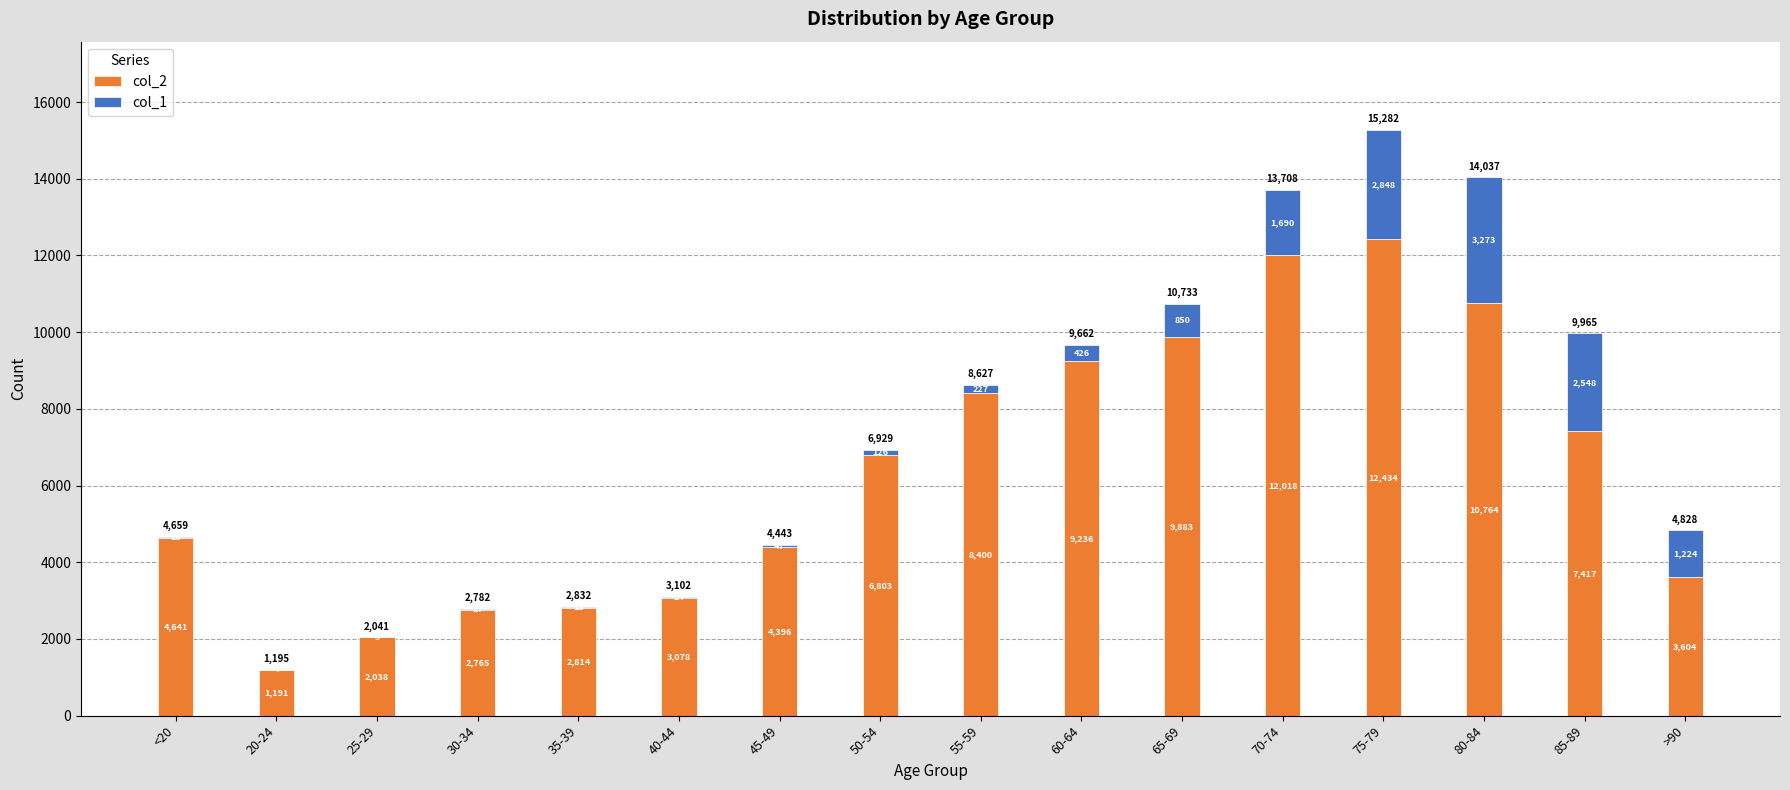

Reading left to right, transcribe the values for col_2.

<20=4641	20-24=1191	25-29=2038	30-34=2765	35-39=2814	40-44=3078	45-49=4396	50-54=6803	55-59=8400	60-64=9236	65-69=9883	70-74=12018	75-79=12434	80-84=10764	85-89=7417	>90=3604